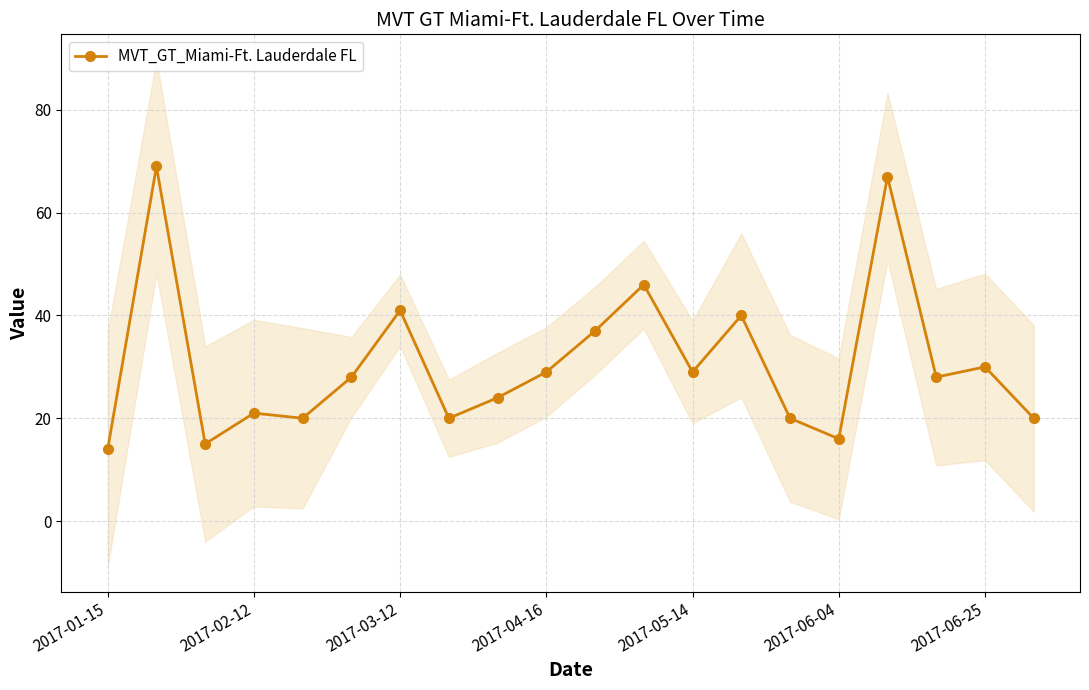

The chart shows a value of 67 at 16. True or false?

True